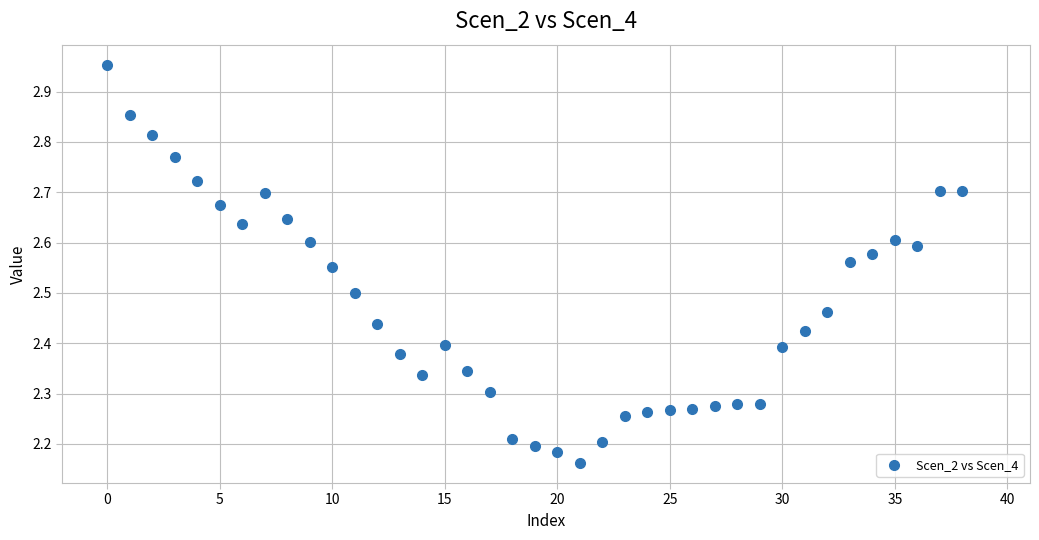

What is the range of Y values (max minus min)?

0.8